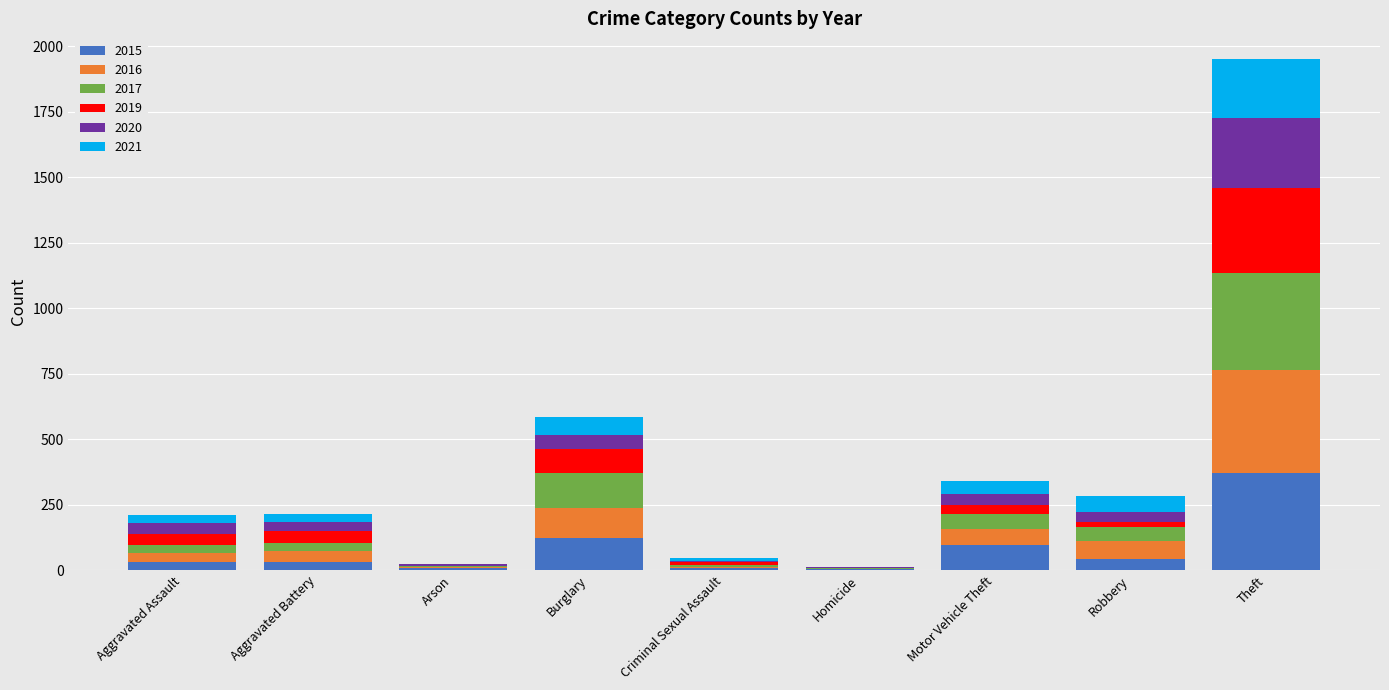

The value of 2015 at Aggravated Battery is 31. True or false?

True